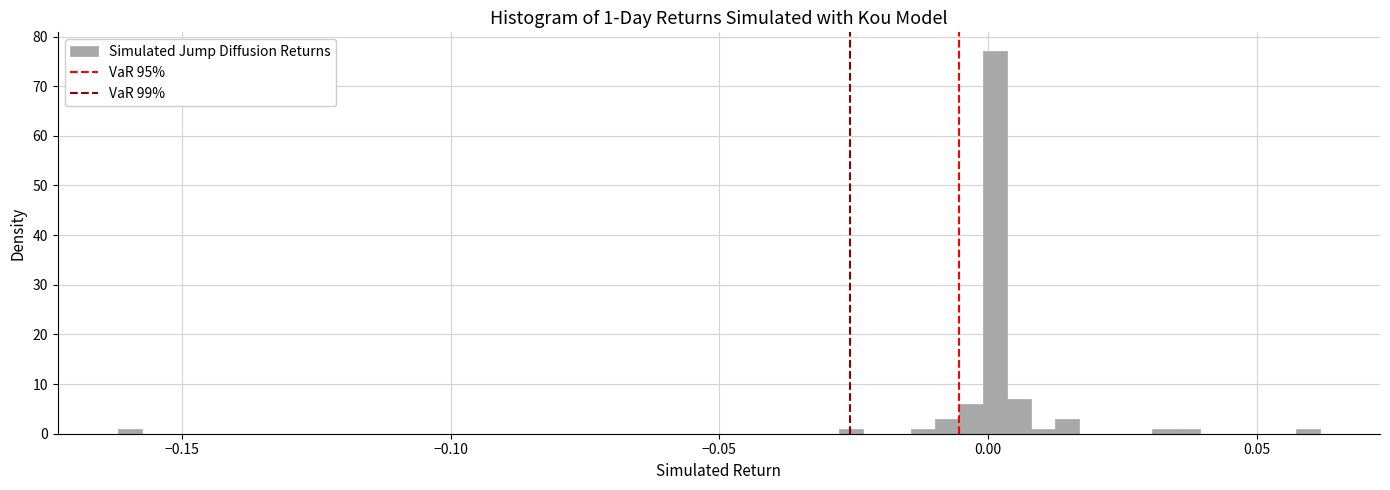

Read against the x-axis, roughly where is the centre of the tallest bar?

0.000